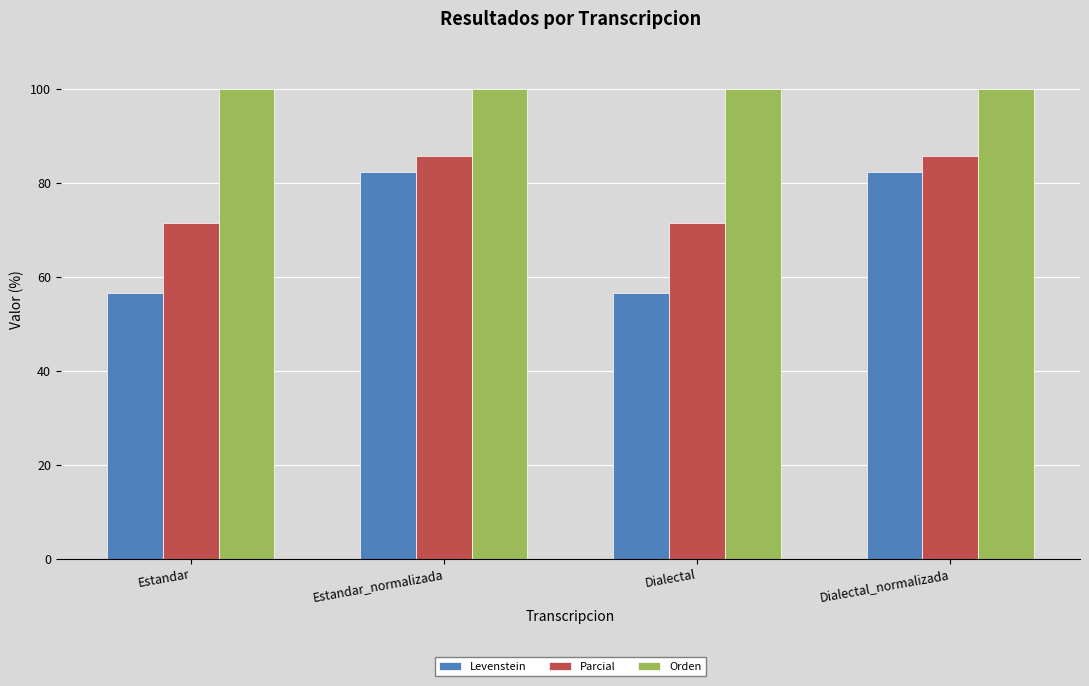

At Estandar, list the series in order from smallest to largest.

Levenstein, Parcial, Orden